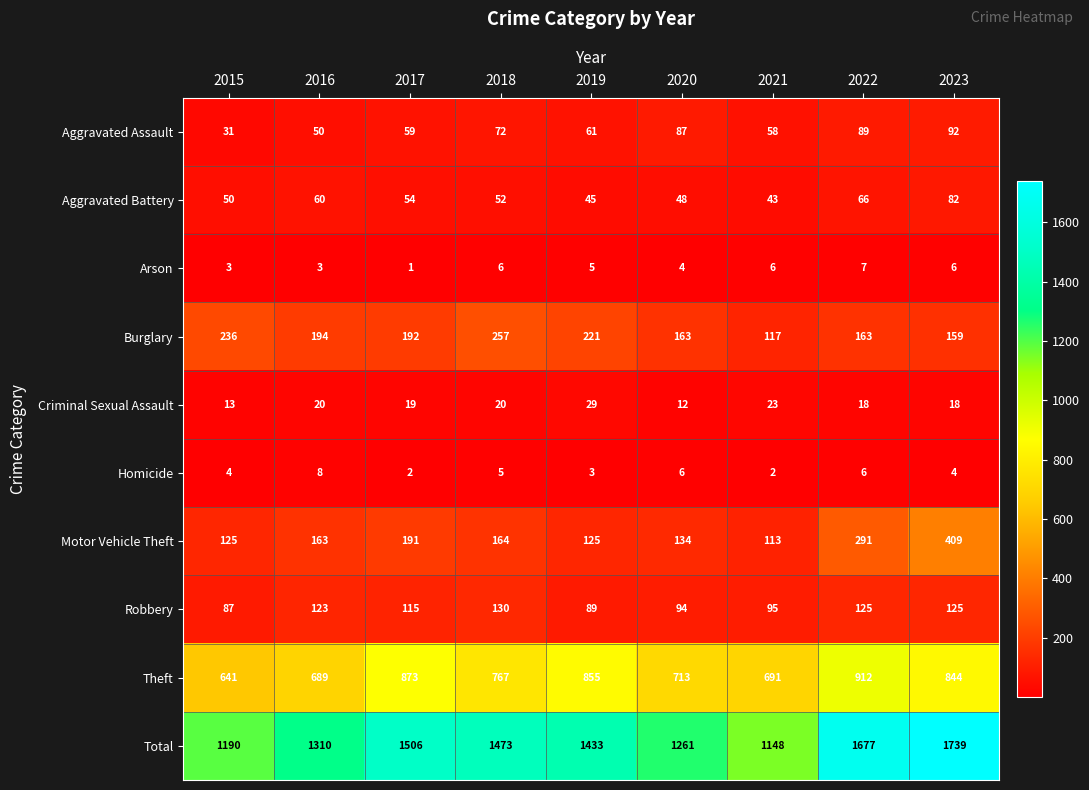

True or false: Aggravated Assault has a value of 15 at 2015.

False